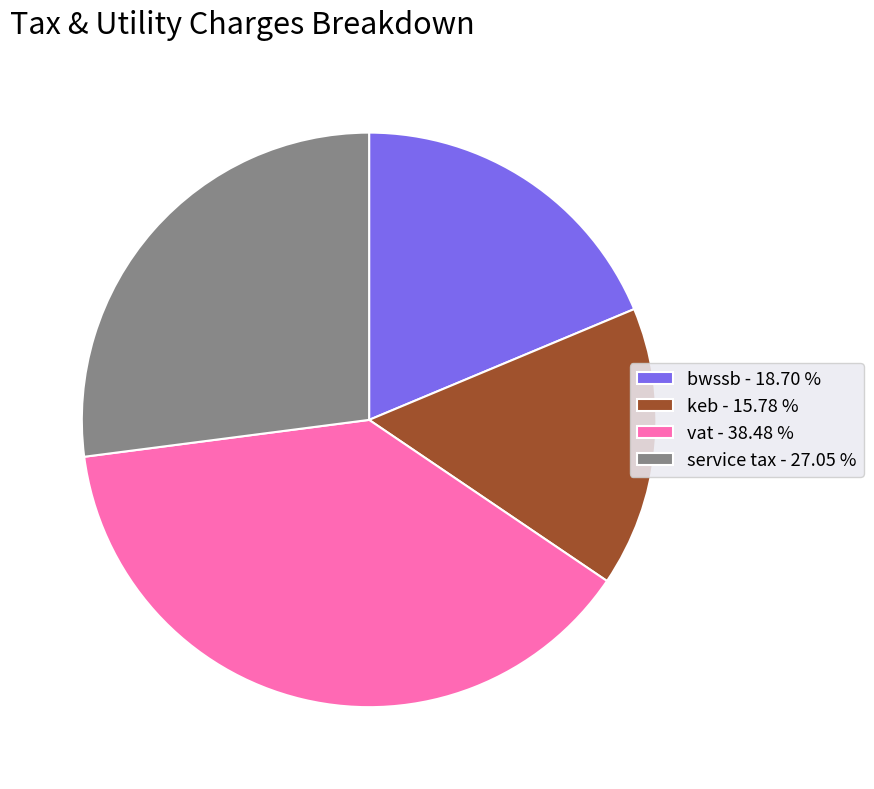

Does bwssb - 18.70 % represent more than half of the total?

No